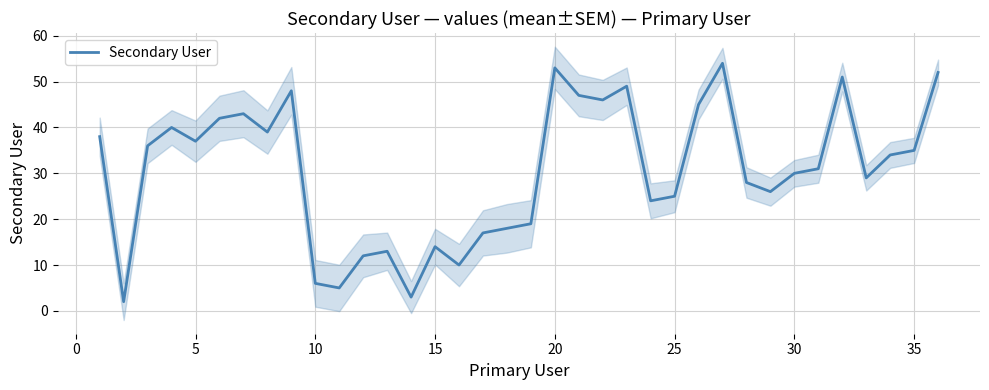

What is the maximum value for Secondary User?

54